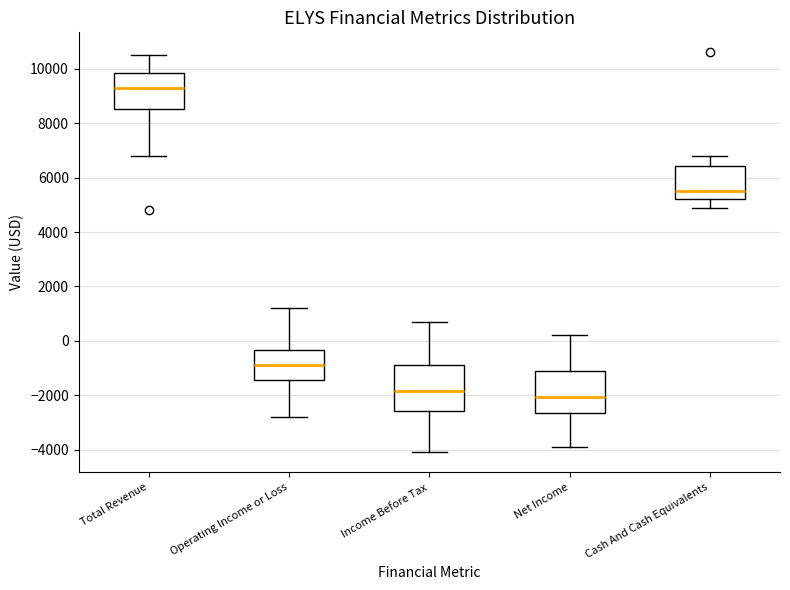

Reading left to right, transcribe this box plot: for each box, give where its median line is, the range the box spans, and where its two whiskers end, as read against the y-axis. The values are not printed on the chart, so give them approximately, as read against the axis.

Total Revenue: median 9400, box 8600 to 9800, whiskers 6800 to 10600
Operating Income or Loss: median -800, box -1400 to -400, whiskers -2800 to 1200
Income Before Tax: median -1800, box -2600 to -800, whiskers -4000 to 800
Net Income: median -2000, box -2600 to -1000, whiskers -3800 to 200
Cash And Cash Equivalents: median 5600, box 5200 to 6400, whiskers 5000 to 6800